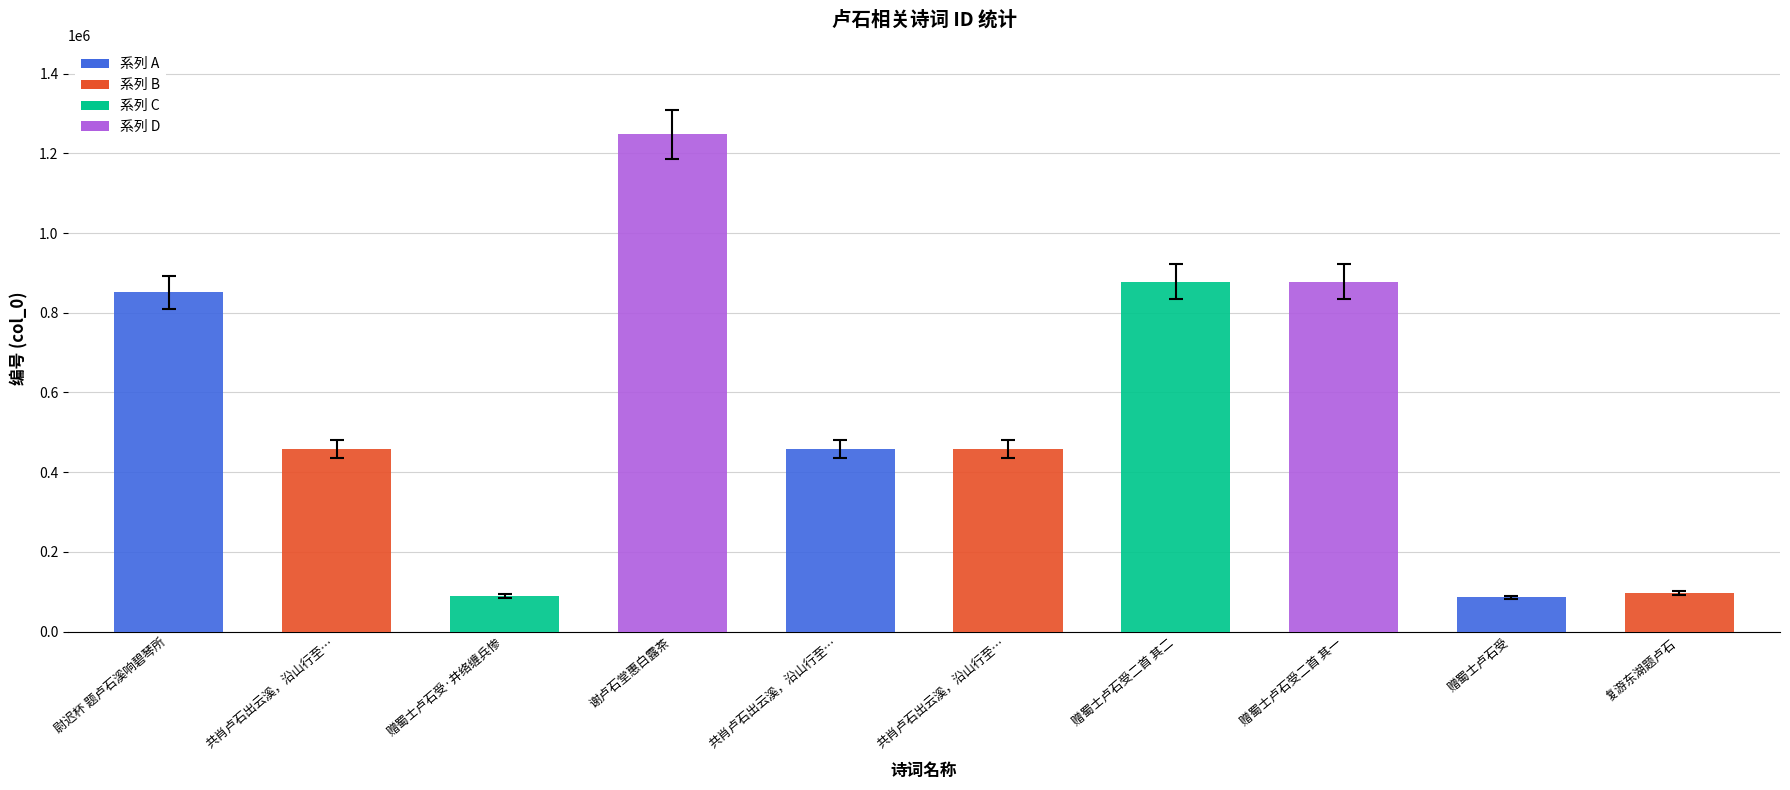

Does the chart contain stacked bars?

No